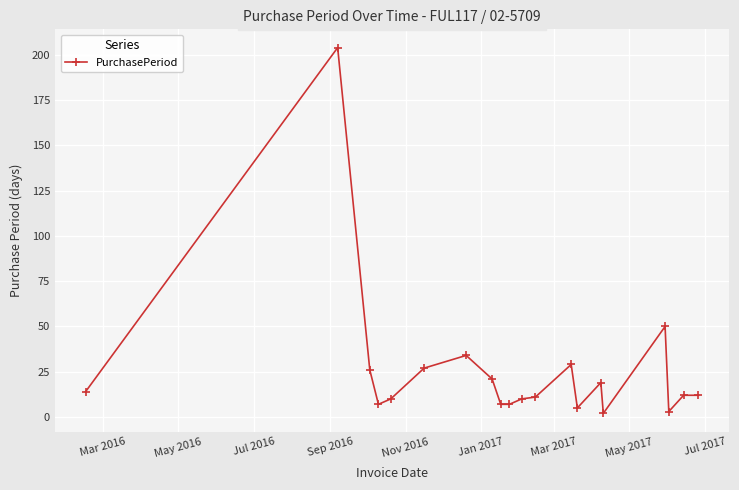

True or false: the data has more than 1 interior local peaks.

True